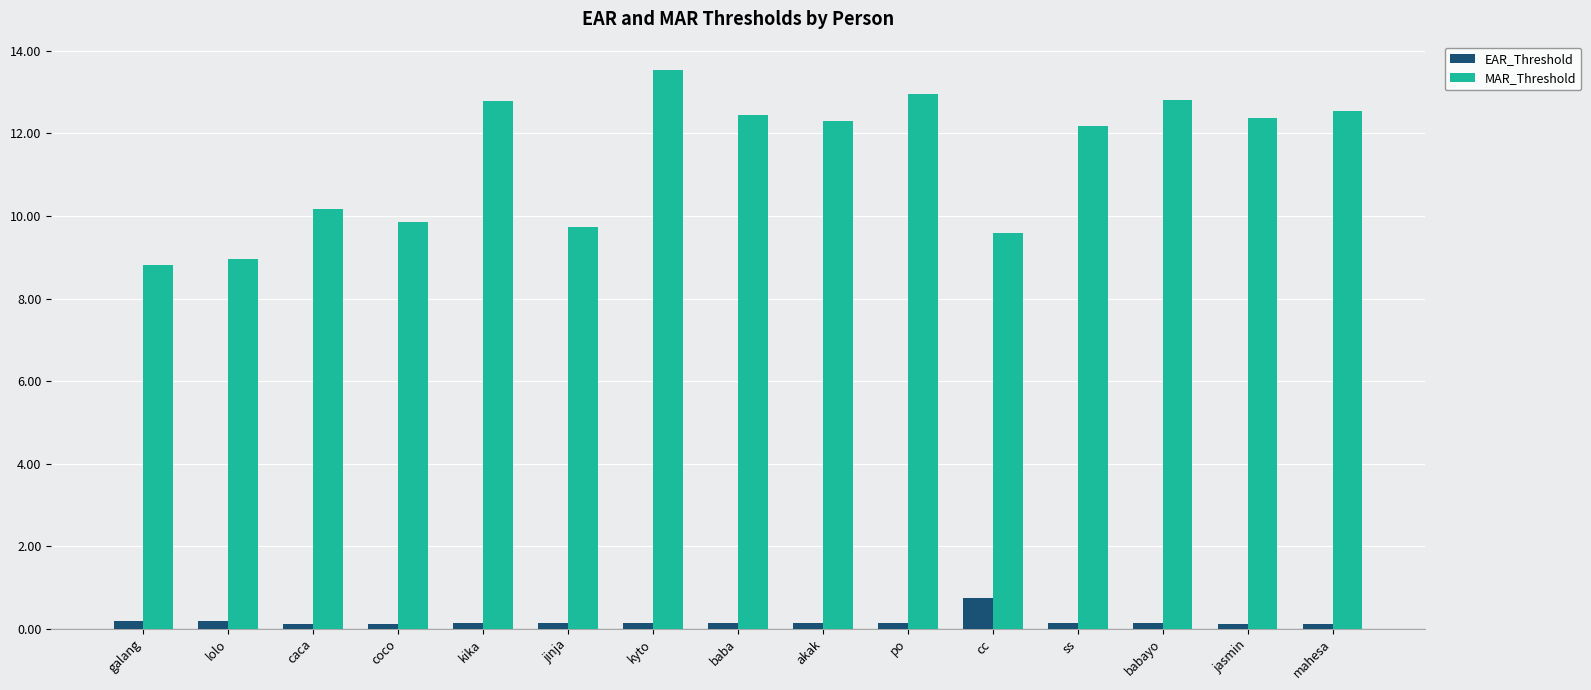

Count the number of data series in this chart.

2